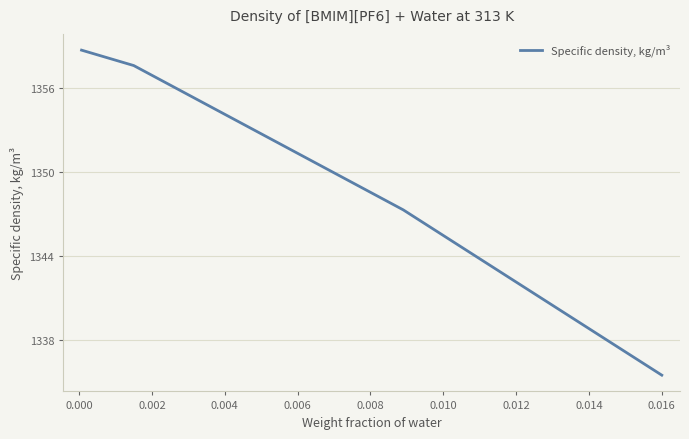

What is the greatest value displayed?

1358.7